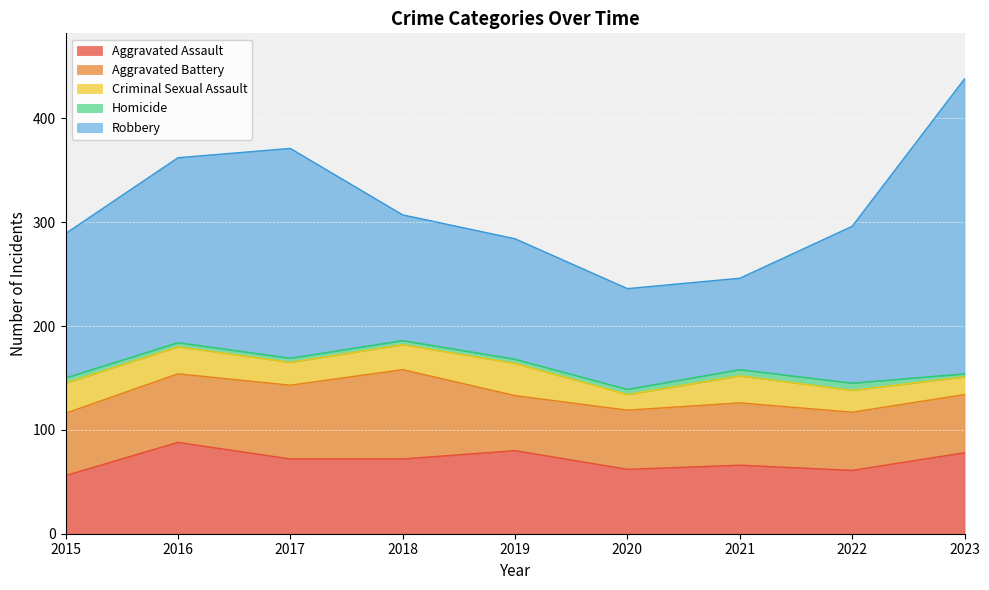

At how many categories does at least one series exceed 10?

9